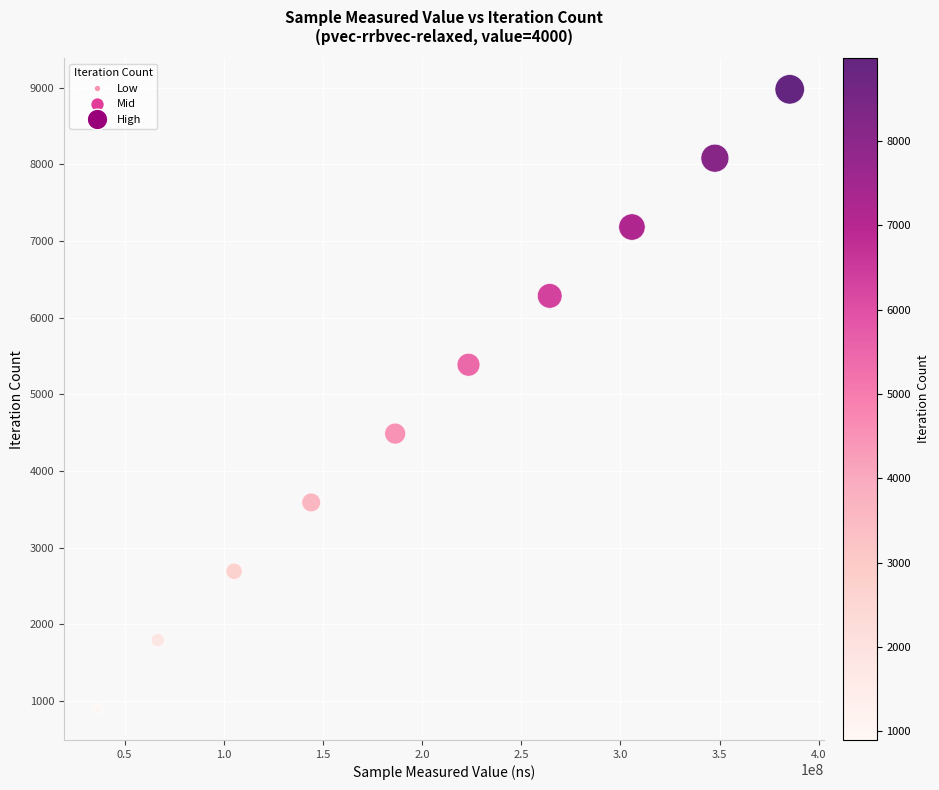

What is the range of Y values (max minus min)?

8082